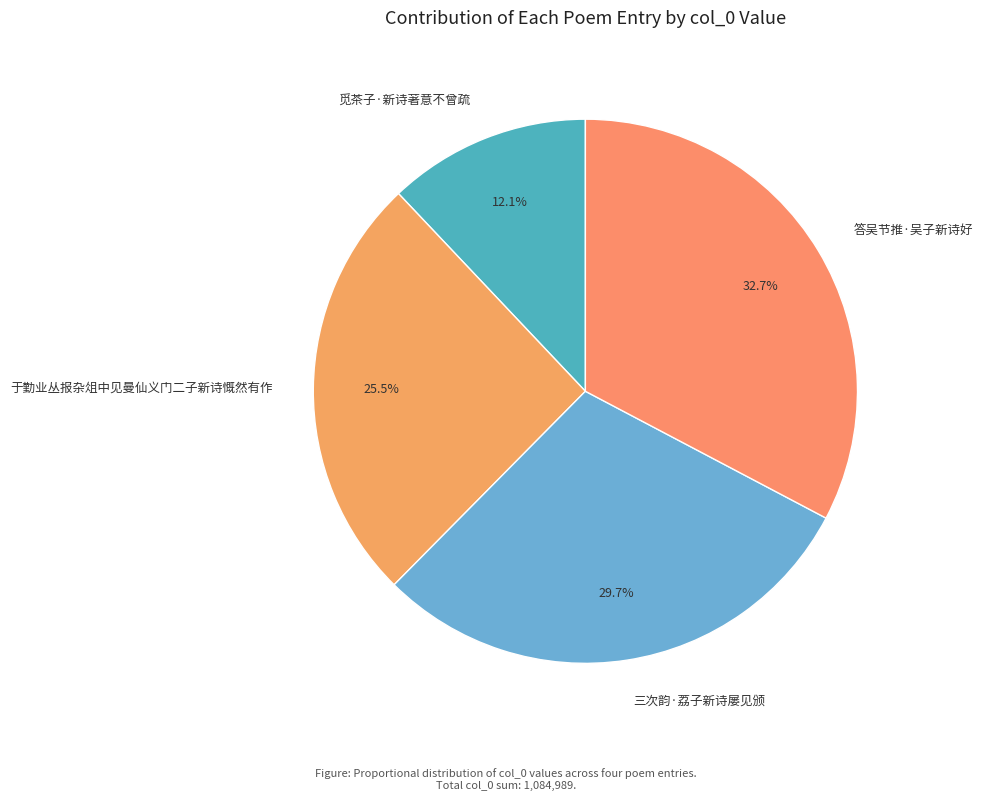

To the nearest percent, what percentage of the pie is 觅茶子·新诗著意不曾疏?

12%